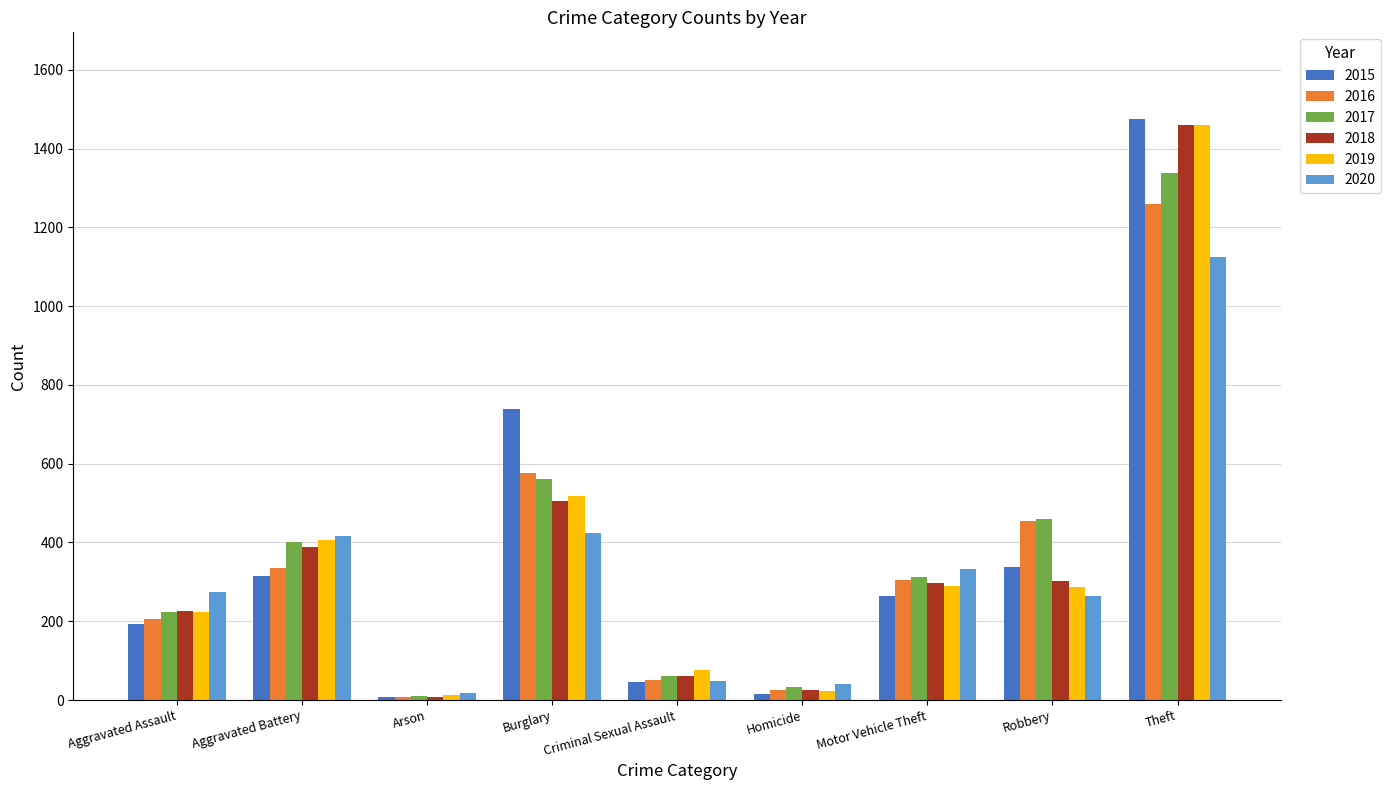

What is the total value across all series at Burglary?

3324